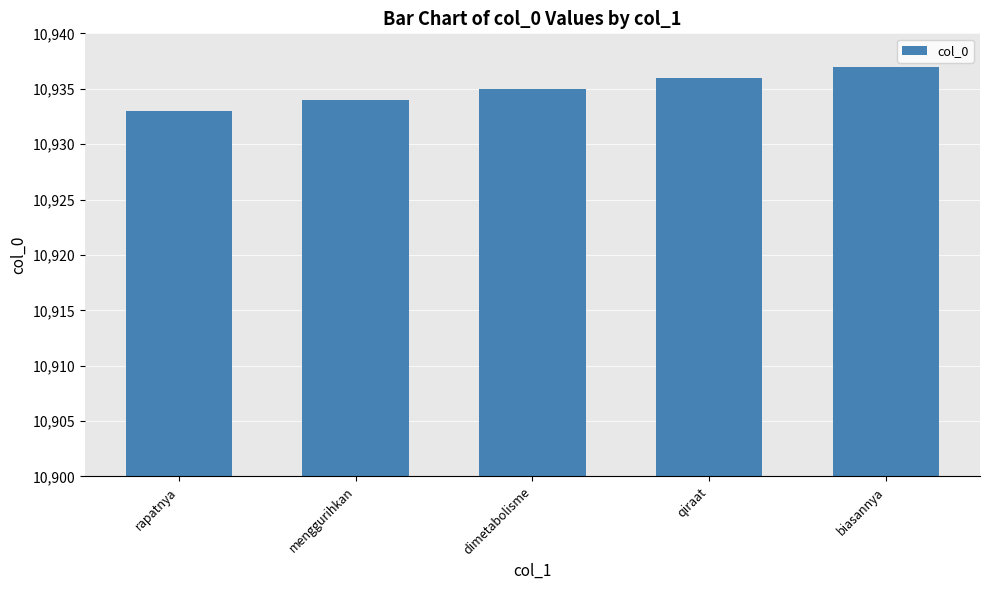

What is the label of the 3rd bar from the left?

dimetabolisme